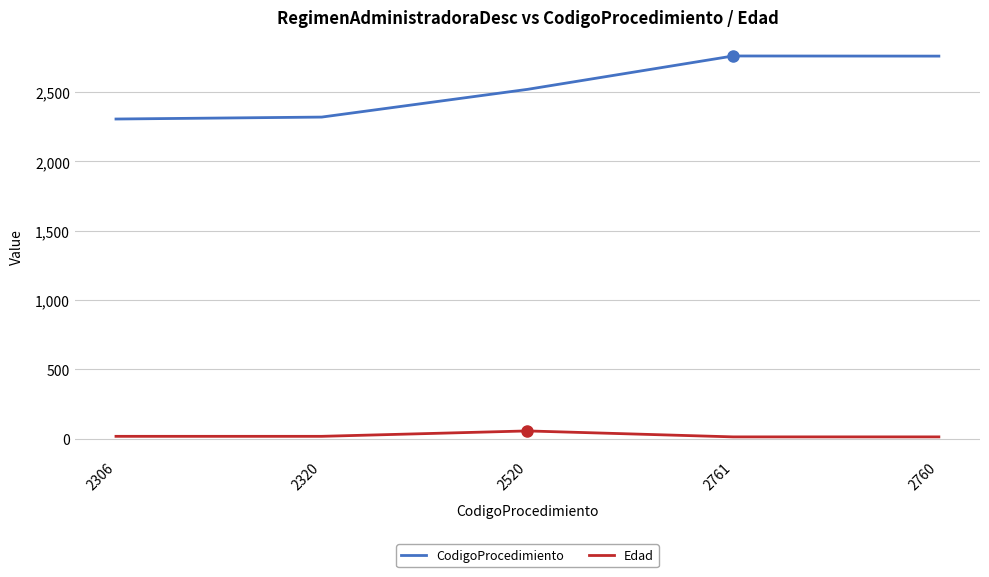

Rank the series by their average value, from lowest to highest.

Edad, CodigoProcedimiento